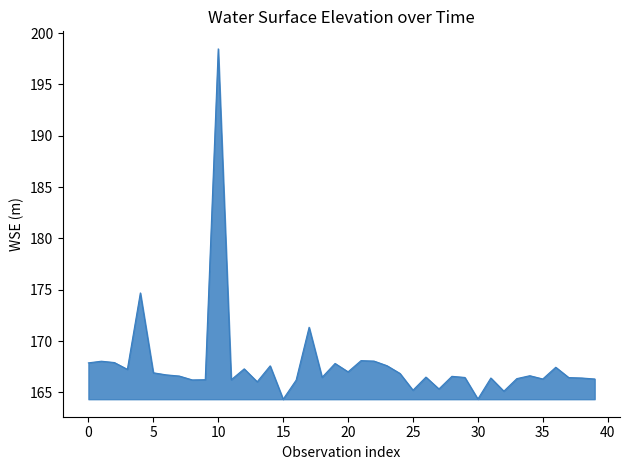

What is the greatest value displayed?

198.5